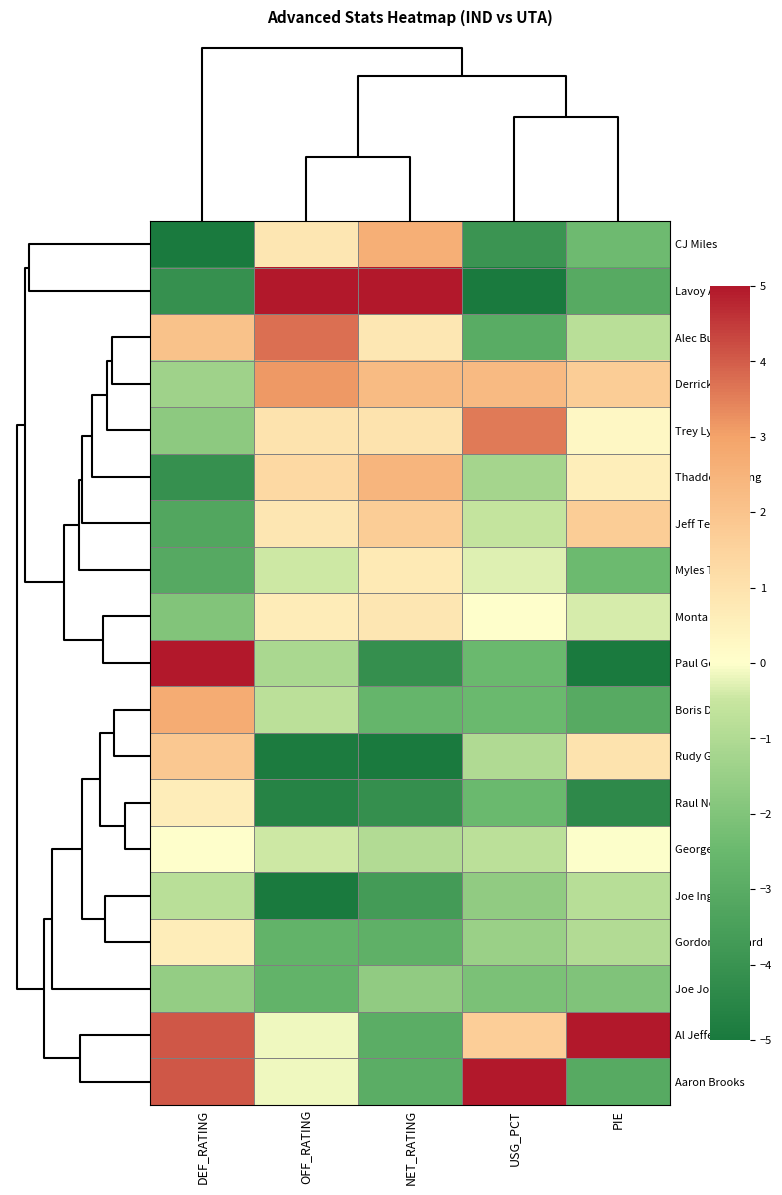

At which category is the sum across all series the highest?

DEF_RATING